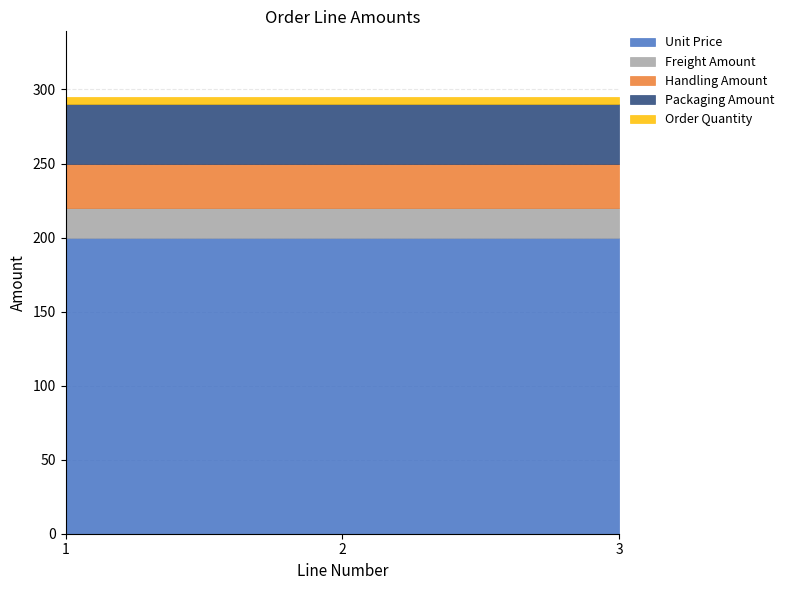

Rank the series at 3 from highest to lowest value.

Unit Price, Packaging Amount, Handling Amount, Freight Amount, Order Quantity